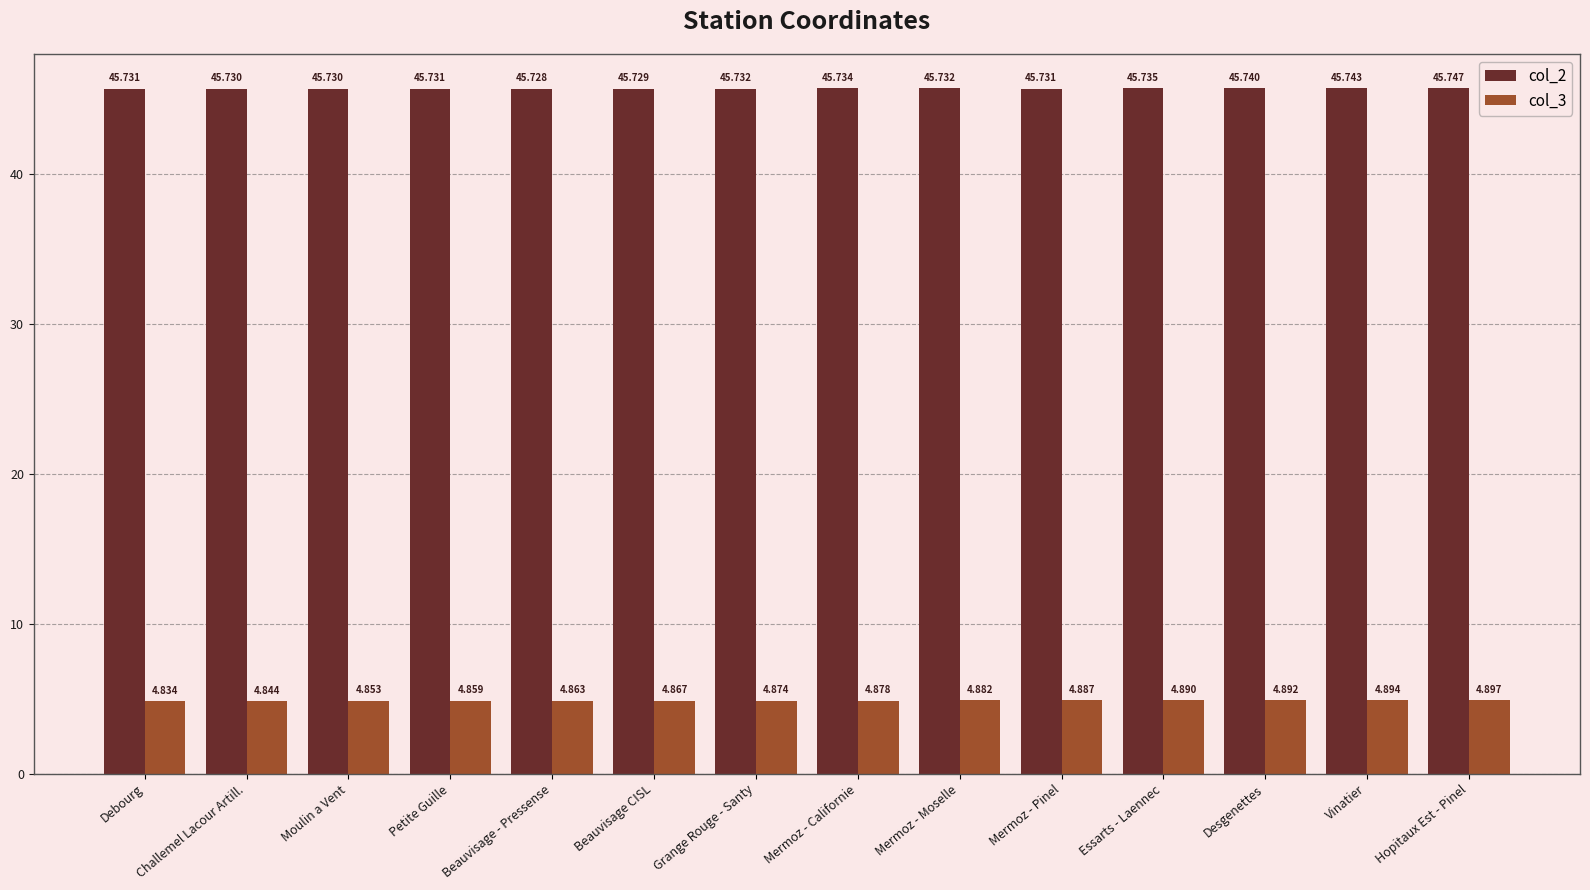

Is the value of col_2 at Debourg greater than the value of col_3 at Debourg?

Yes